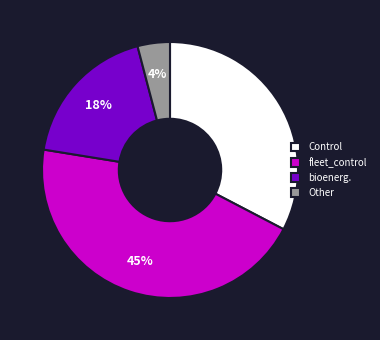

To the nearest percent, what is the average slice percentage?

25%